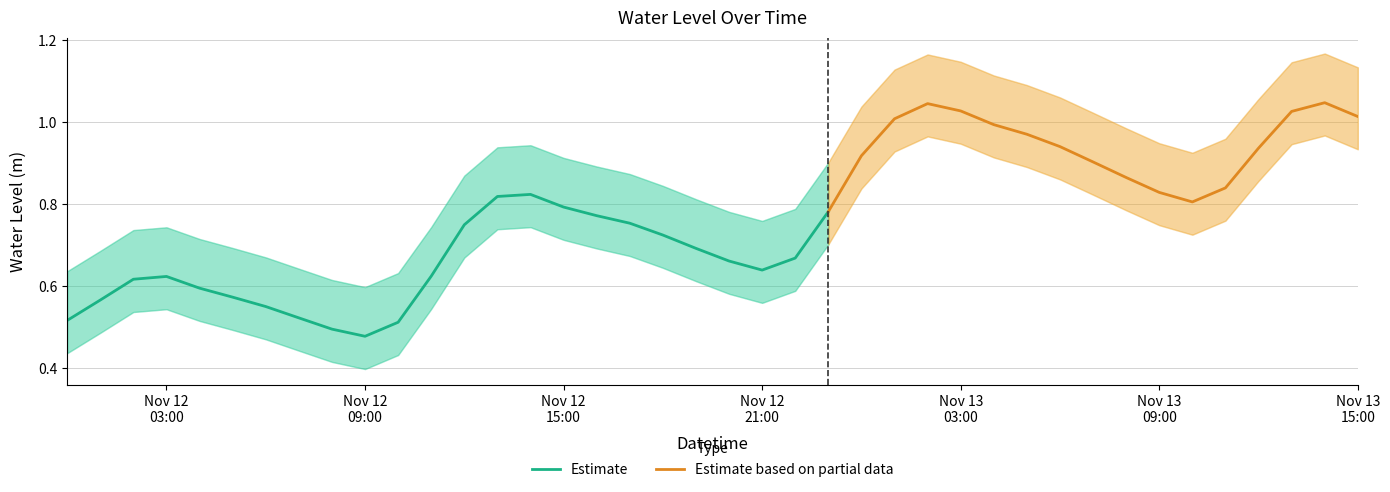

Does the chart display data point markers on the line(s)?

No